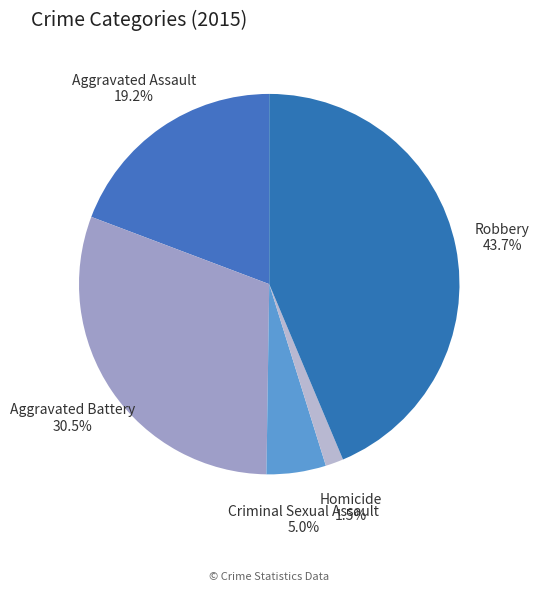

What portion of the pie excludes Homicide?

98.5%